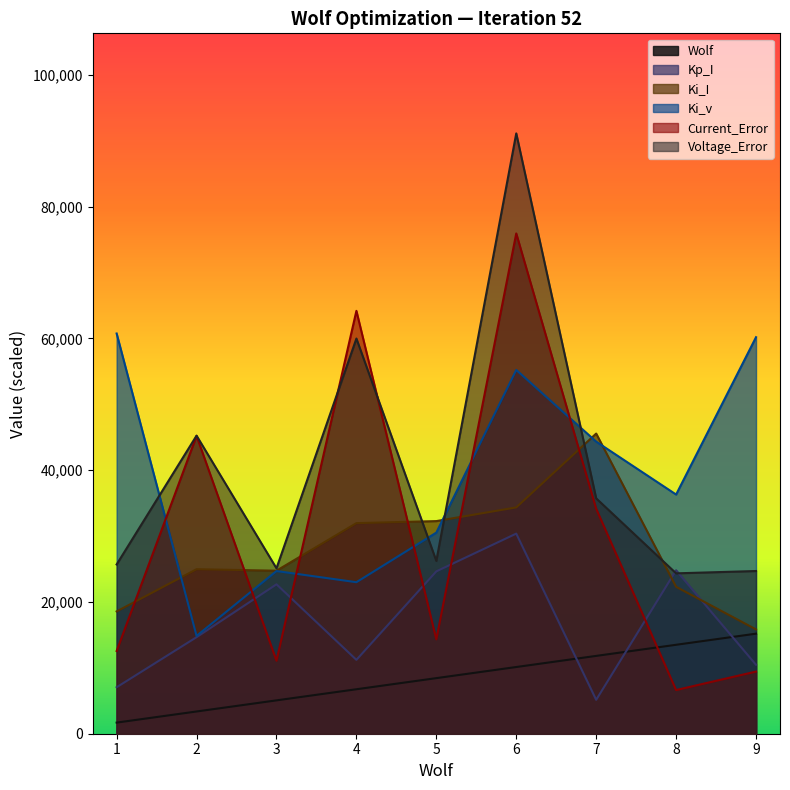

At which label does Current_Error reach its peak?

6